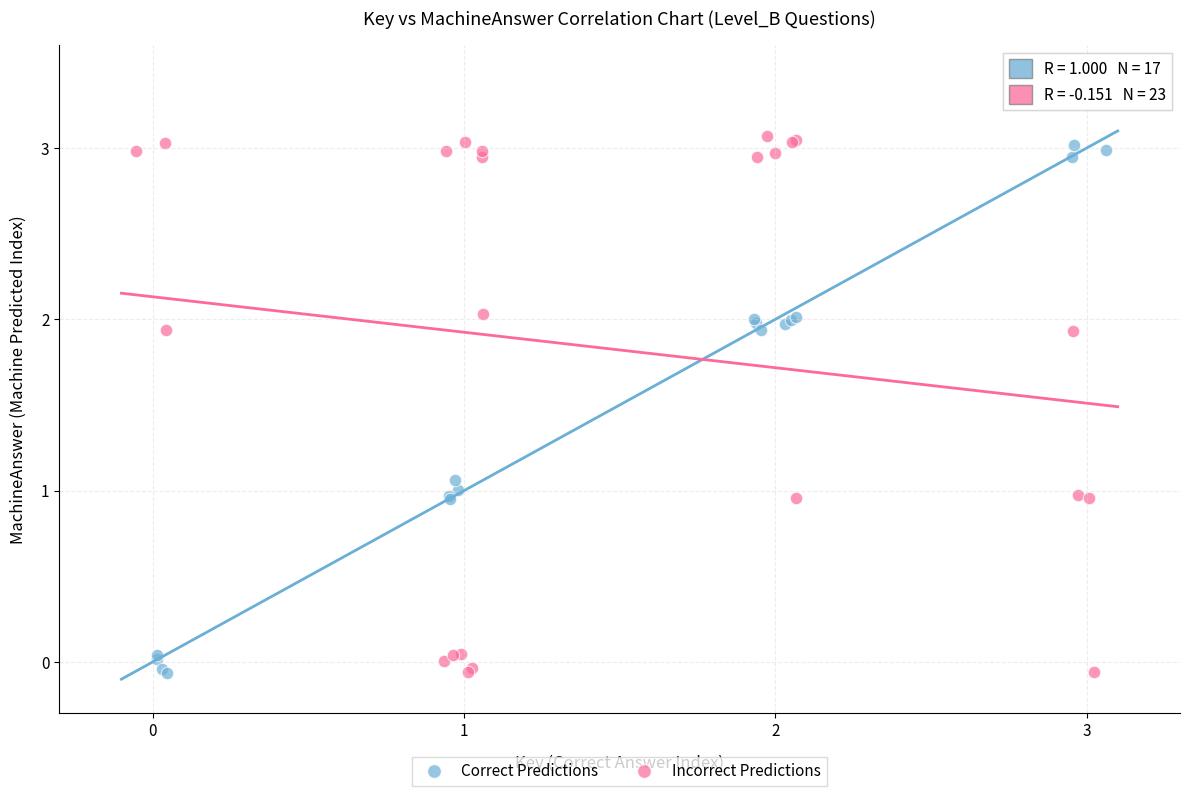

Which series has the largest Y range (max minus min)?

Incorrect Predictions